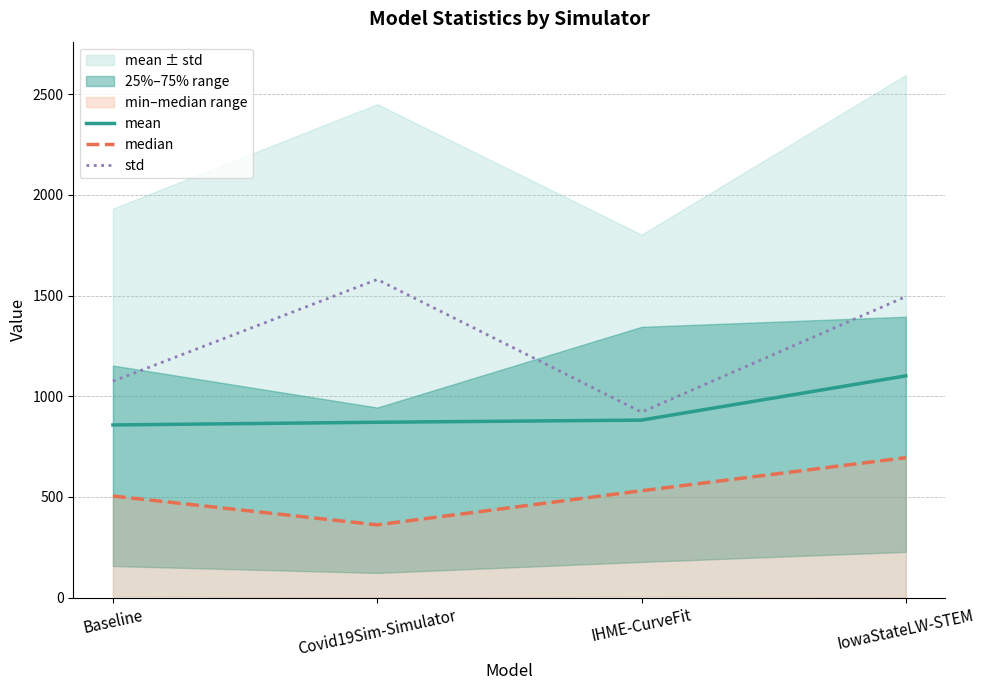

How many lines are shown in the chart?

3